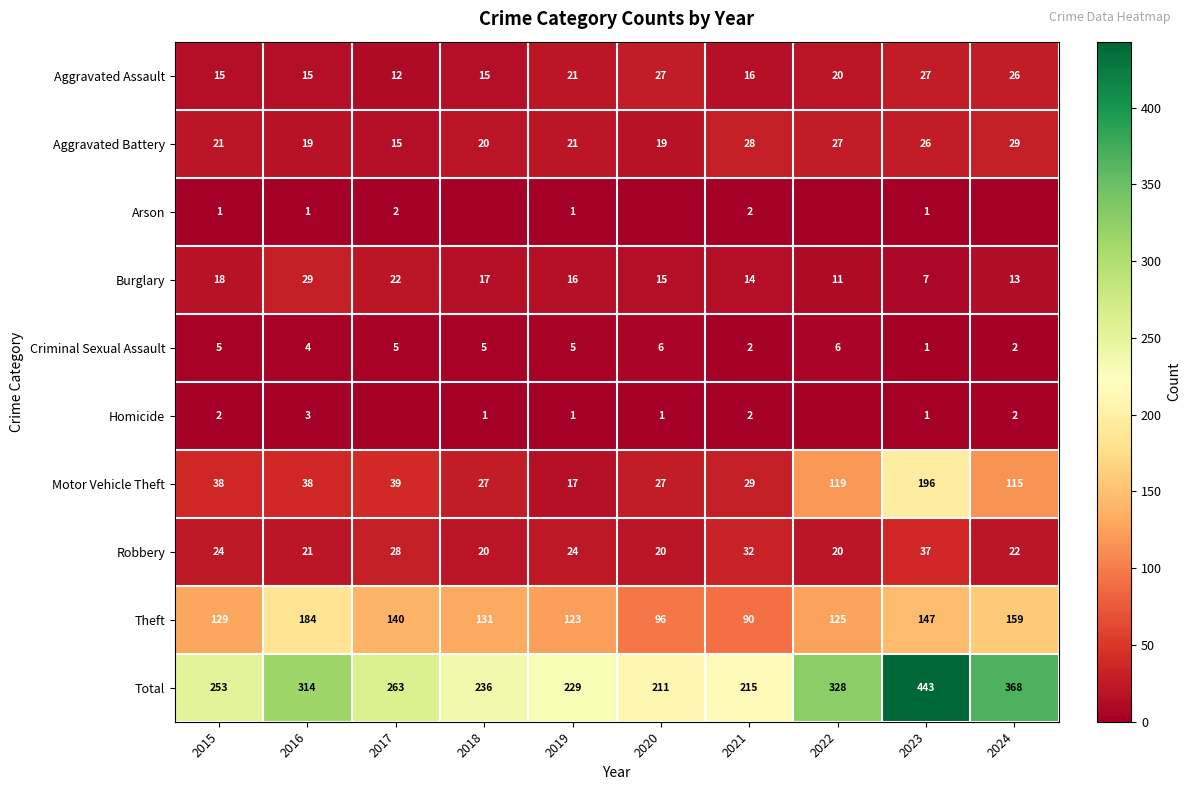

What is the average value of the Burglary series?

16